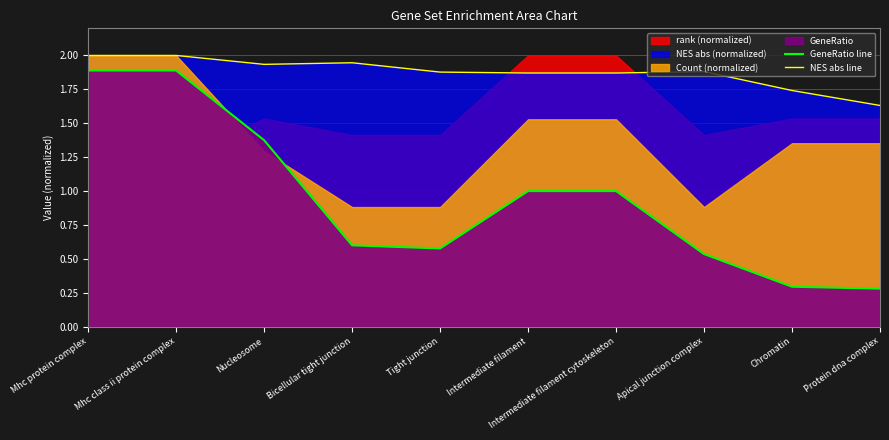

Which has a higher value, Protein dna complex or Apical junction complex?

Apical junction complex